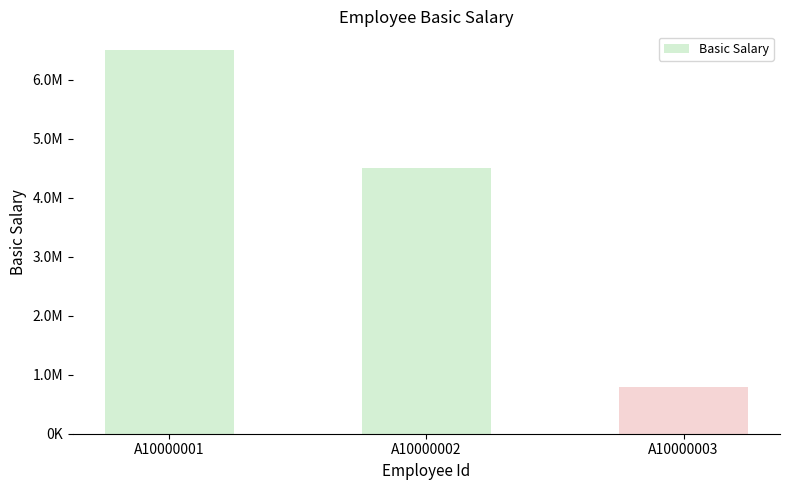

Which has a higher value, A10000001 or A10000002?

A10000001